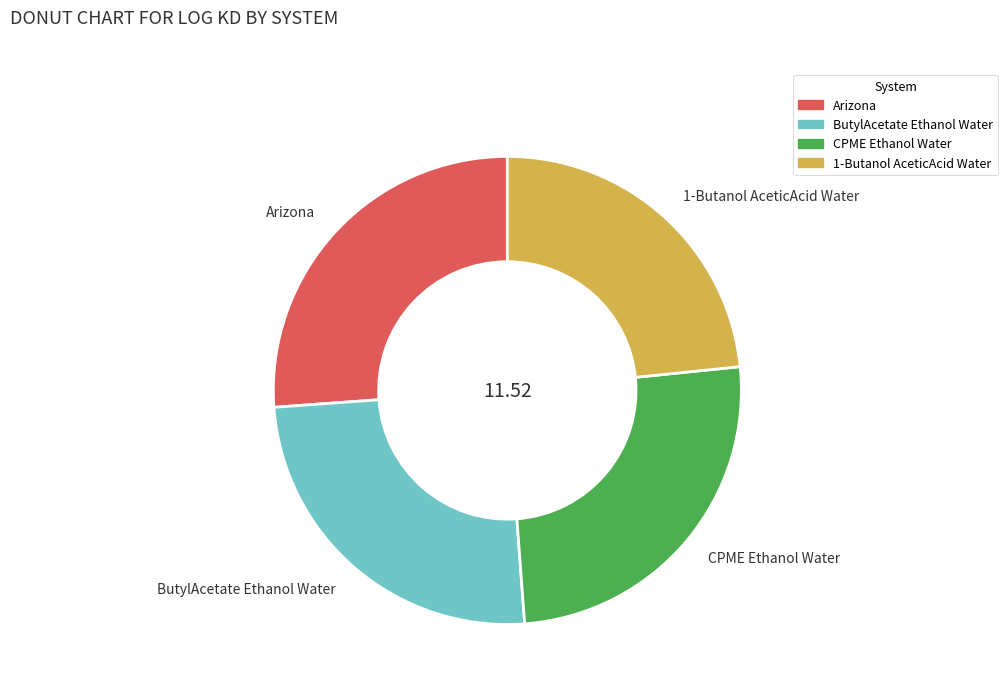

Is the sum of Arizona and ButylAcetate Ethanol Water greater than half?

Yes